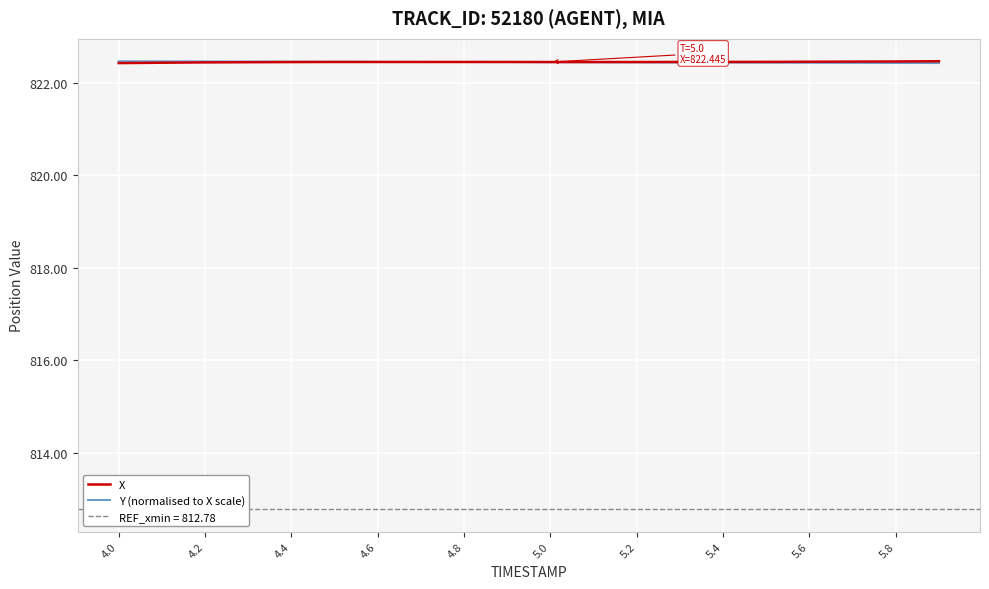

At how many categories does at least one series exceed 822?

20